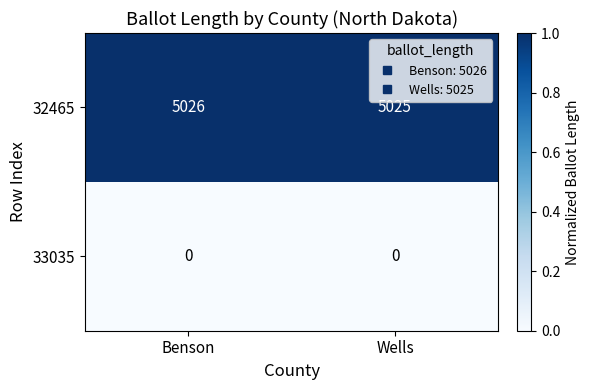

Which series changed the most between Benson and Wells?

32465